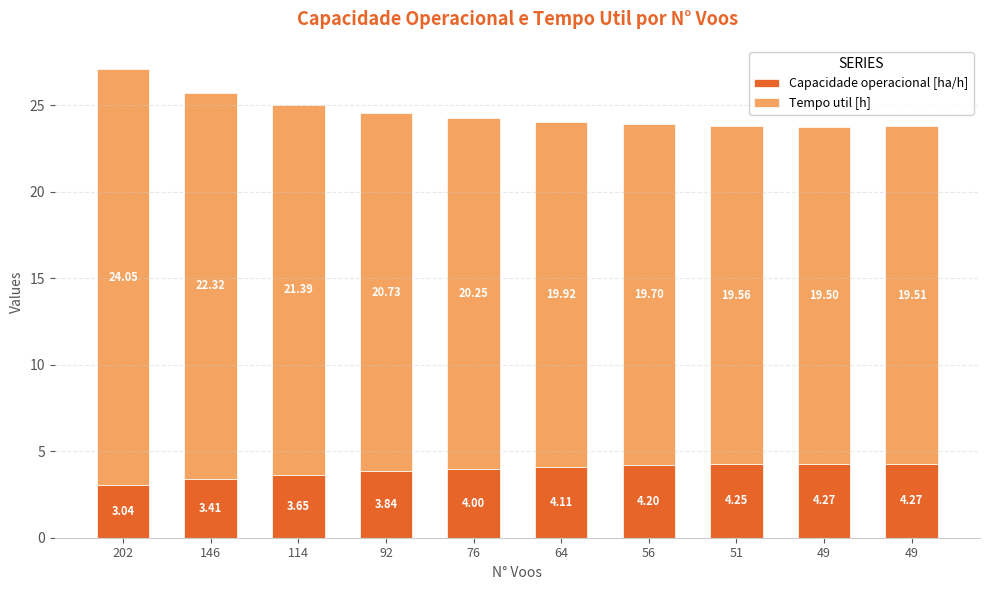

How many bars are there in total?

10